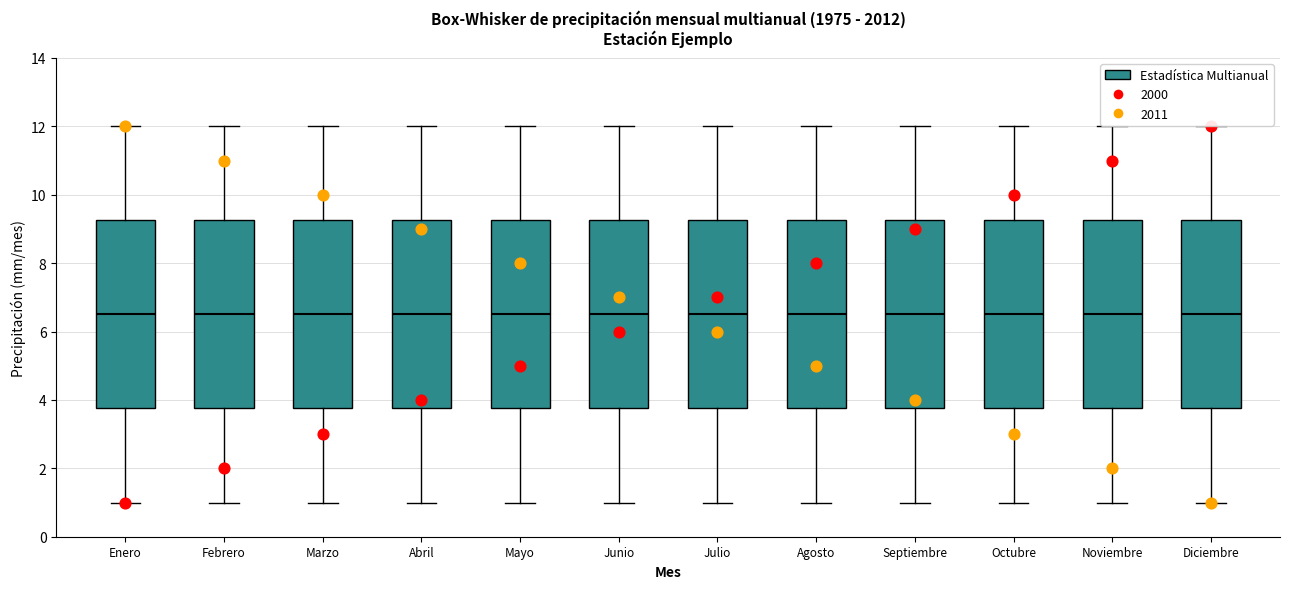

Where does the median line of the box for Julio sit on the y-axis? The values are not printed on the chart, so give them approximately, as read against the axis.

6.6